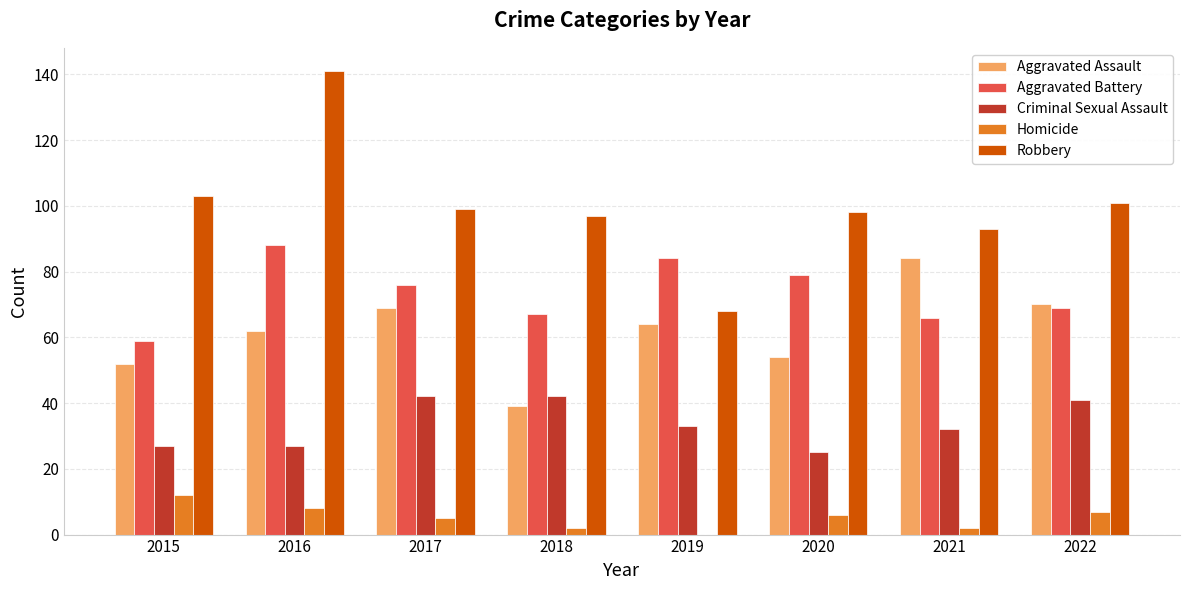

What is the maximum value for Aggravated Battery?

88